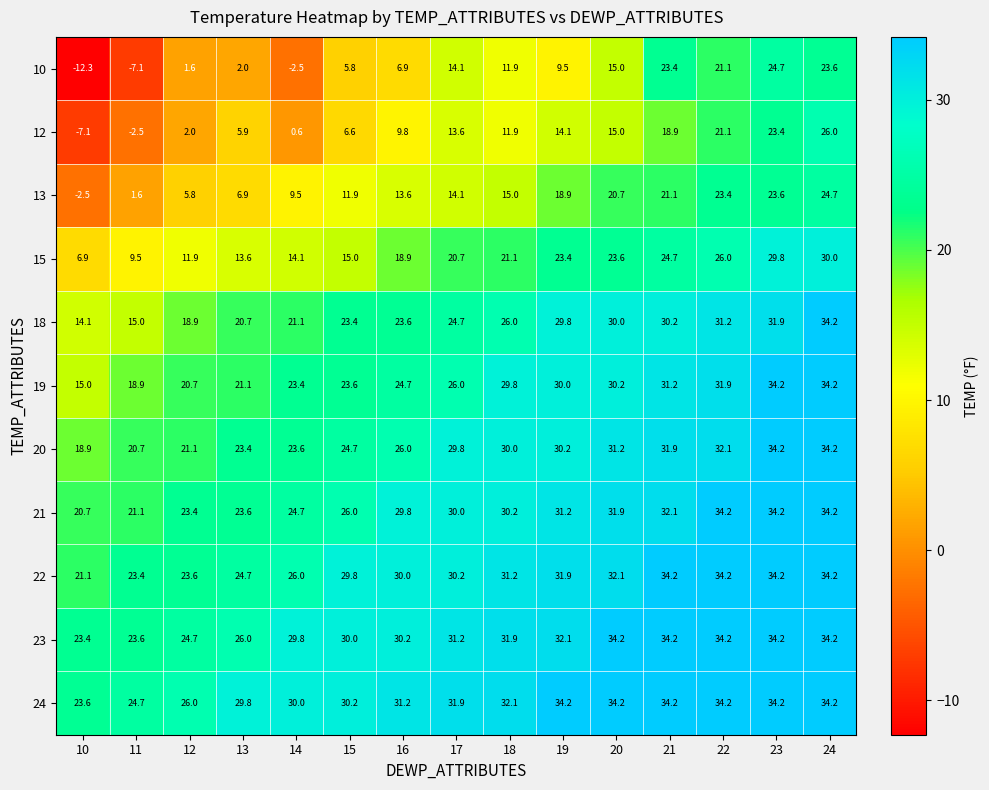

What is the smallest value displayed?

-12.3